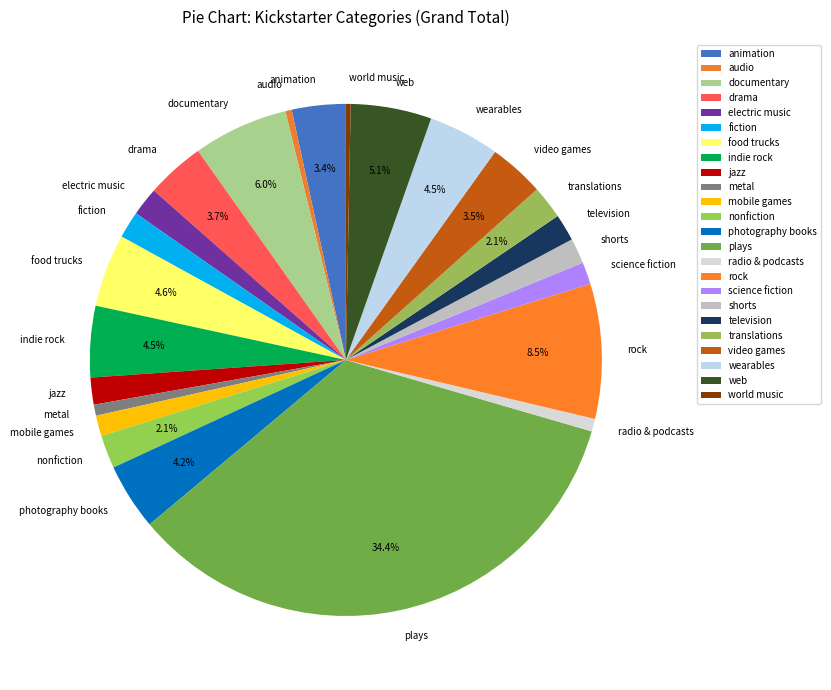

What is the largest slice in the pie chart?

plays